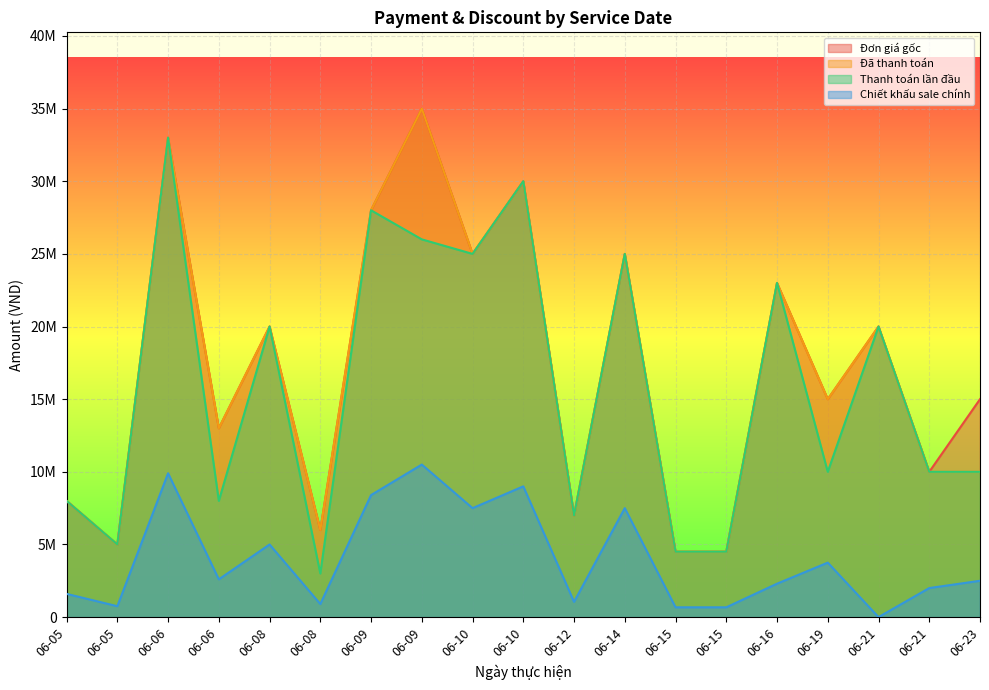

What is the difference between the highest and lowest values at 06-10?

17500000